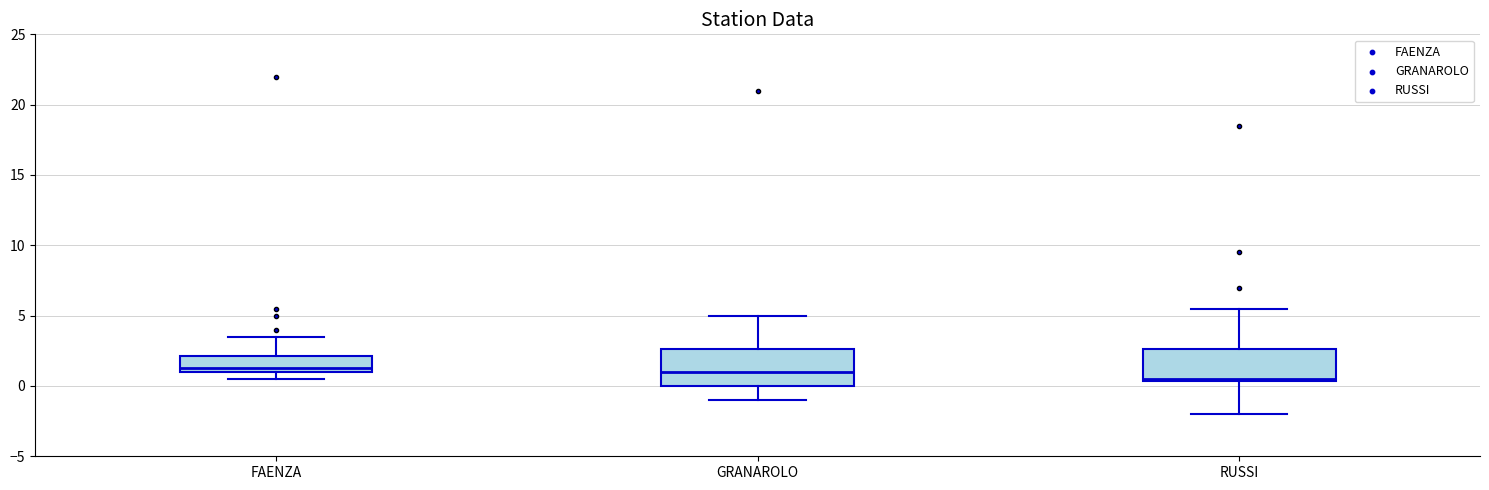

Reading left to right, transcribe this box plot: for each box, give where its median line is, the range the box spans, and where its two whiskers end, as read against the y-axis. The values are not printed on the chart, so give them approximately, as read against the axis.

FAENZA: median 1.5, box 1.0 to 2.0, whiskers 0.5 to 3.5
GRANAROLO: median 1.0, box 0.0 to 2.5, whiskers -1.0 to 5.0
RUSSI: median 0.5, box 0.5 to 2.5, whiskers -2.0 to 5.5